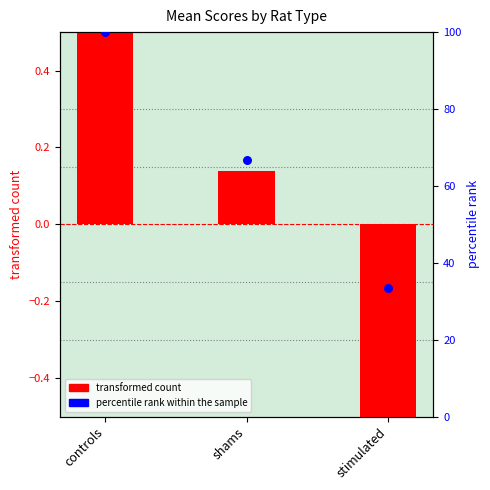

Is the value of percentile rank within the sample at shams greater than the value of transformed count at stimulated?

Yes